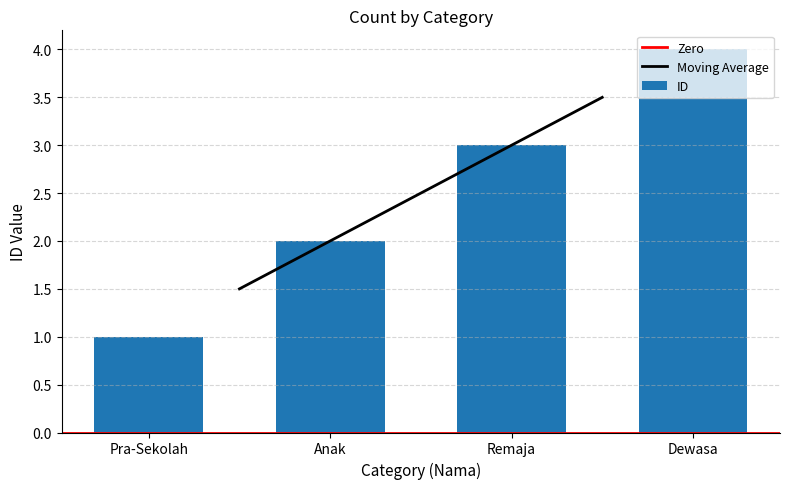

What is the label of the 1st bar from the right?

Dewasa